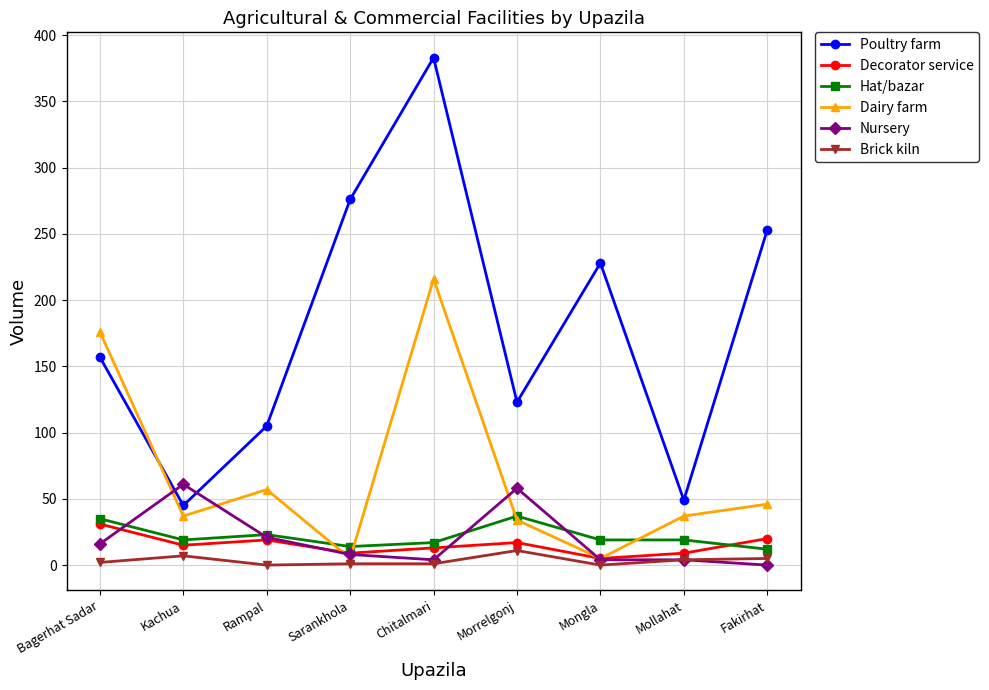

The Hat/bazar series shows 14 at Sarankhola. True or false?

True